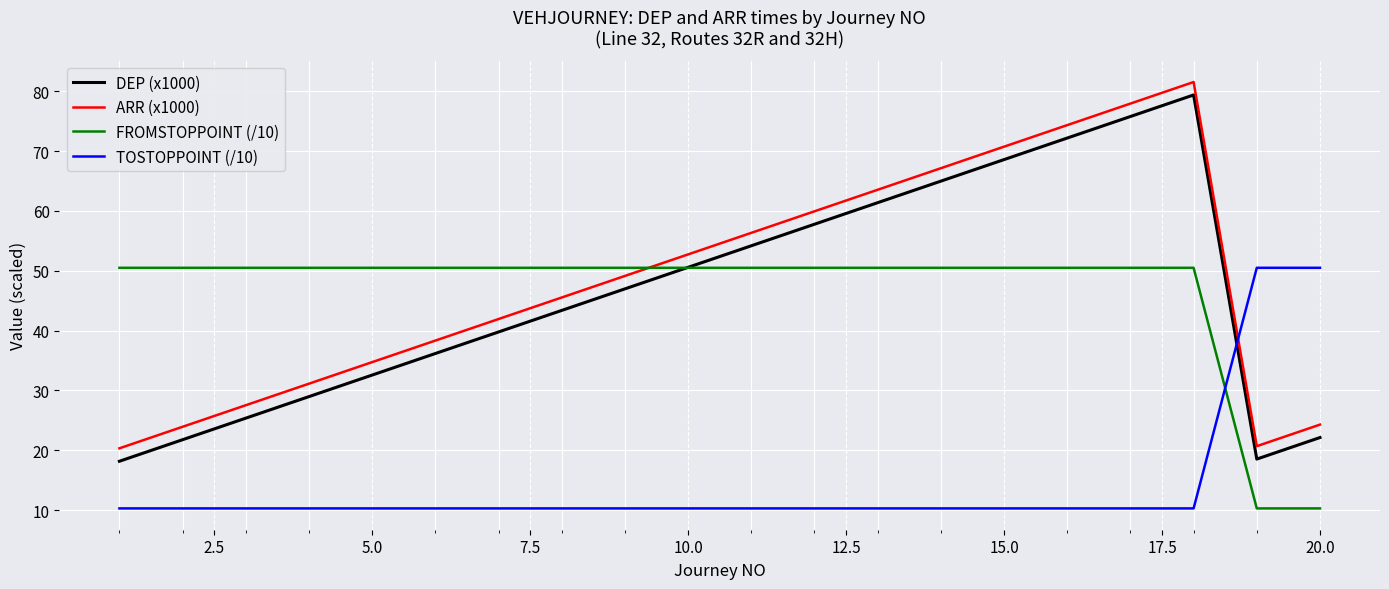

True or false: DEP (x1000) and ARR (x1000) cross at least once.

False